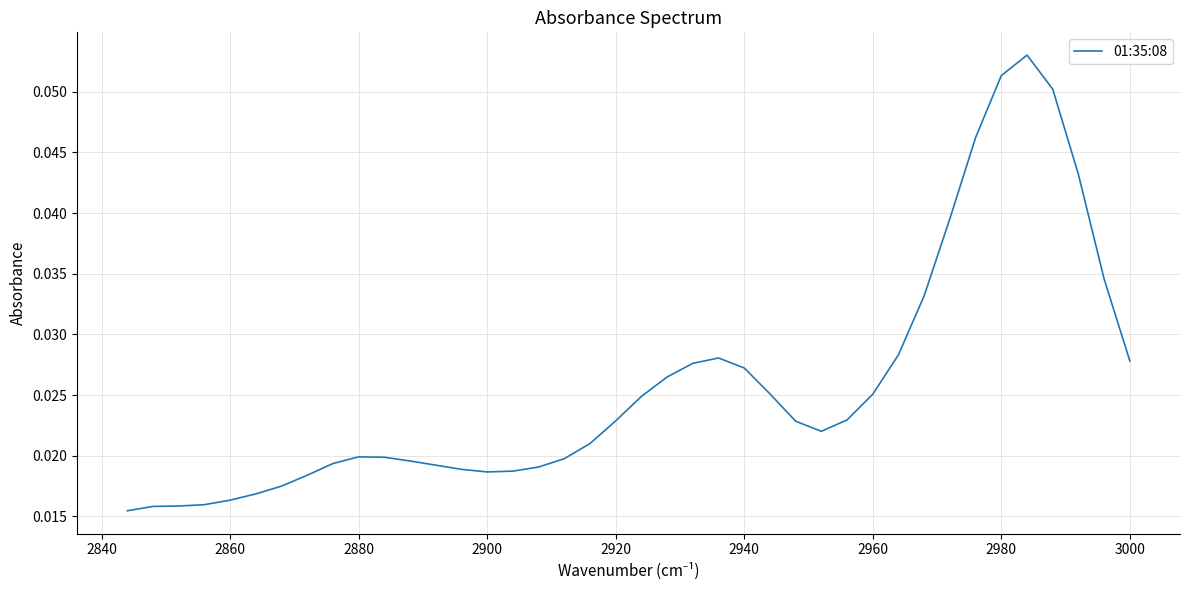

Does the chart display data point markers on the line(s)?

No